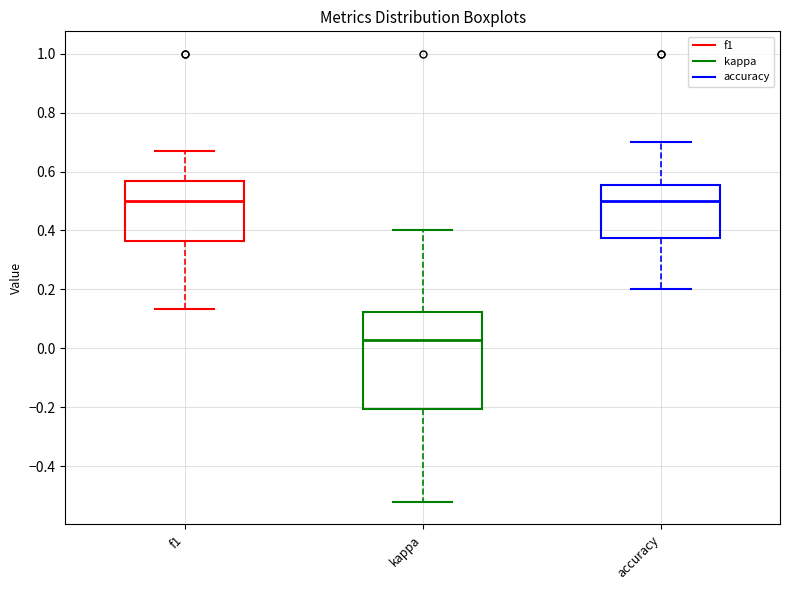

Which box is the tallest, from its lower edge to its upper edge?

kappa